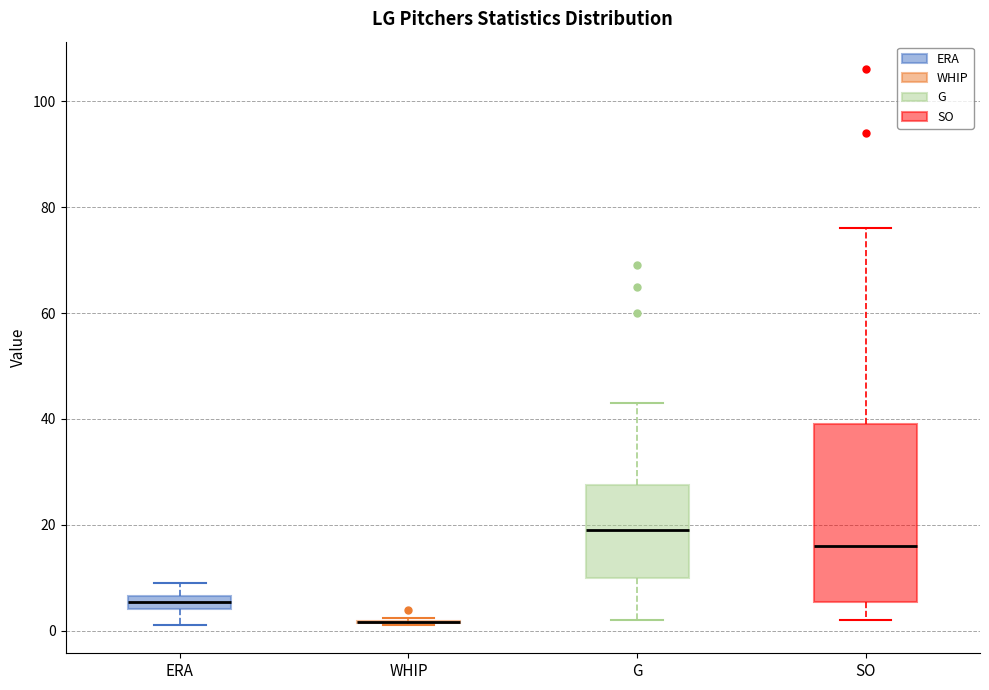

Which box is the tallest, from its lower edge to its upper edge?

SO